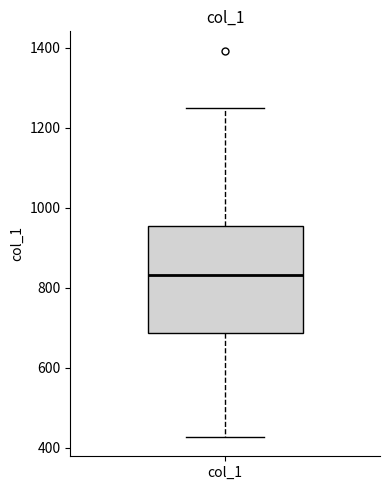

Read this box plot against the y-axis: the position of the median line, the range covered by the box, and the ends of both whiskers. The values are not printed on the chart, so give them approximately, as read against the axis.

median 840, box 680 to 960, whiskers 420 to 1240